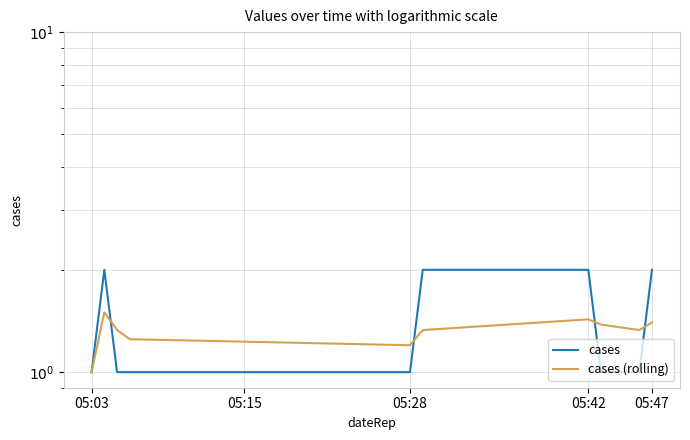

How many cases values are between 1 and 2?

10